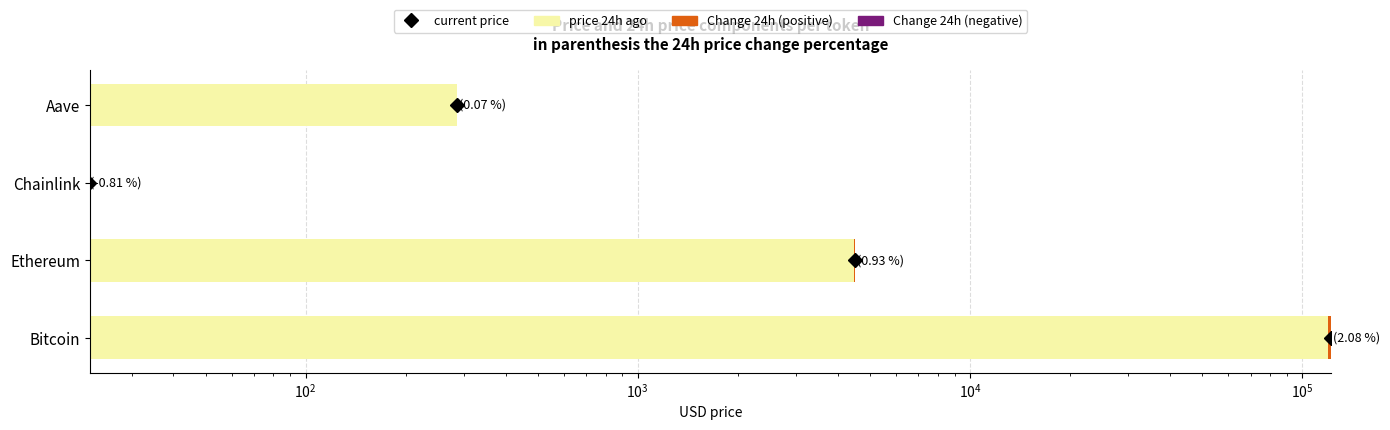

Is it true that Change24hAgo (negative) equals -0.1 at Aave?

False